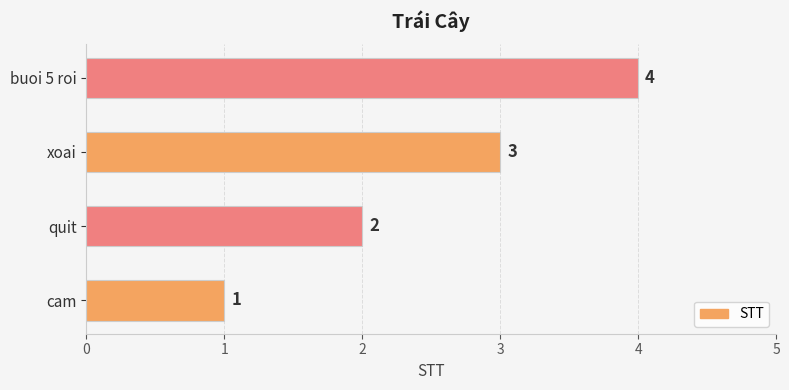

What is the difference between the maximum and minimum values?

3